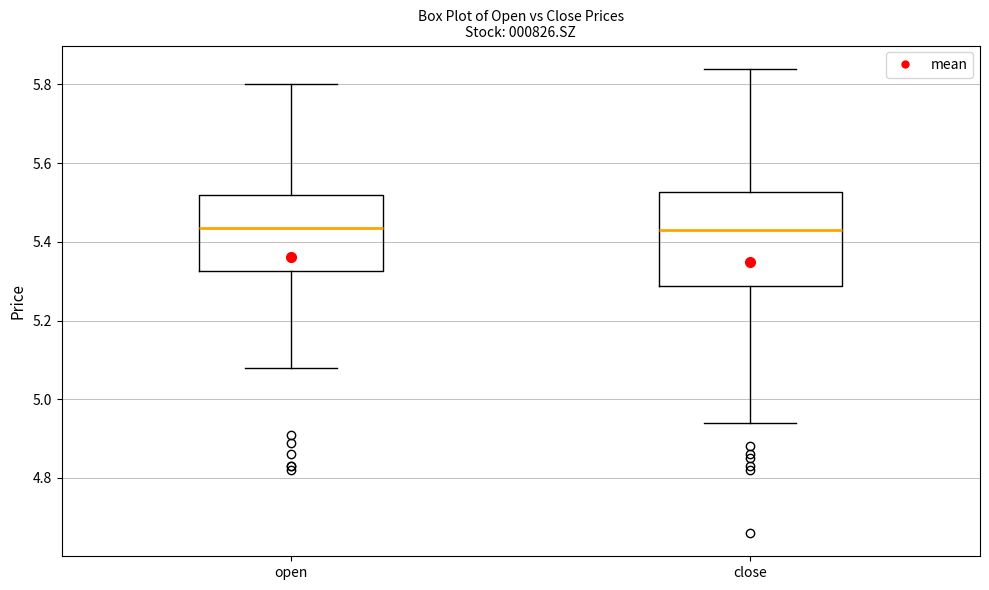

Reading left to right, transcribe this box plot: for each box, give where its median line is, the range the box spans, and where its two whiskers end, as read against the y-axis. The values are not printed on the chart, so give them approximately, as read against the axis.

open: median 5.44, box 5.32 to 5.52, whiskers 5.08 to 5.80
close: median 5.44, box 5.28 to 5.52, whiskers 4.94 to 5.84